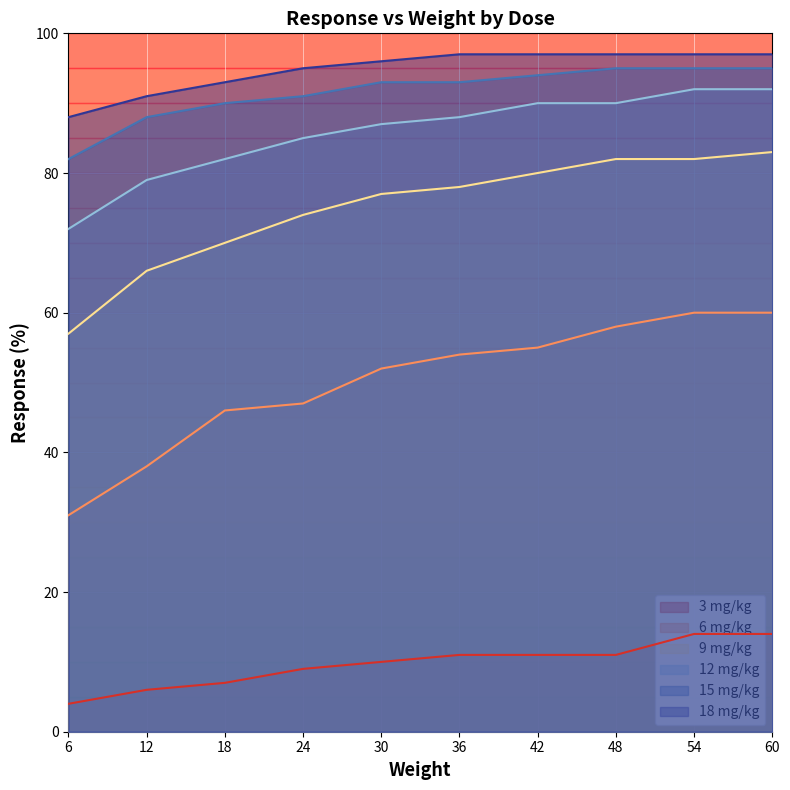

Count the number of categories in the chart.

10